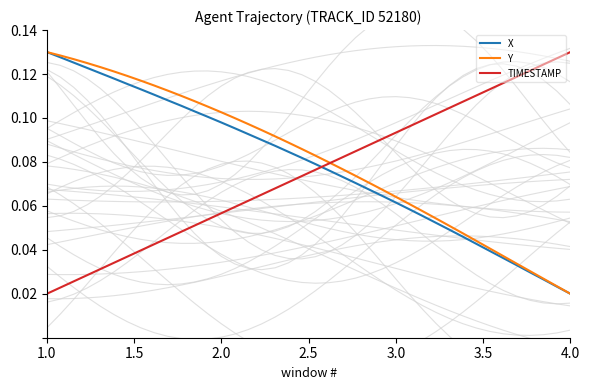

Which category has the lowest value in the X series?

4.0